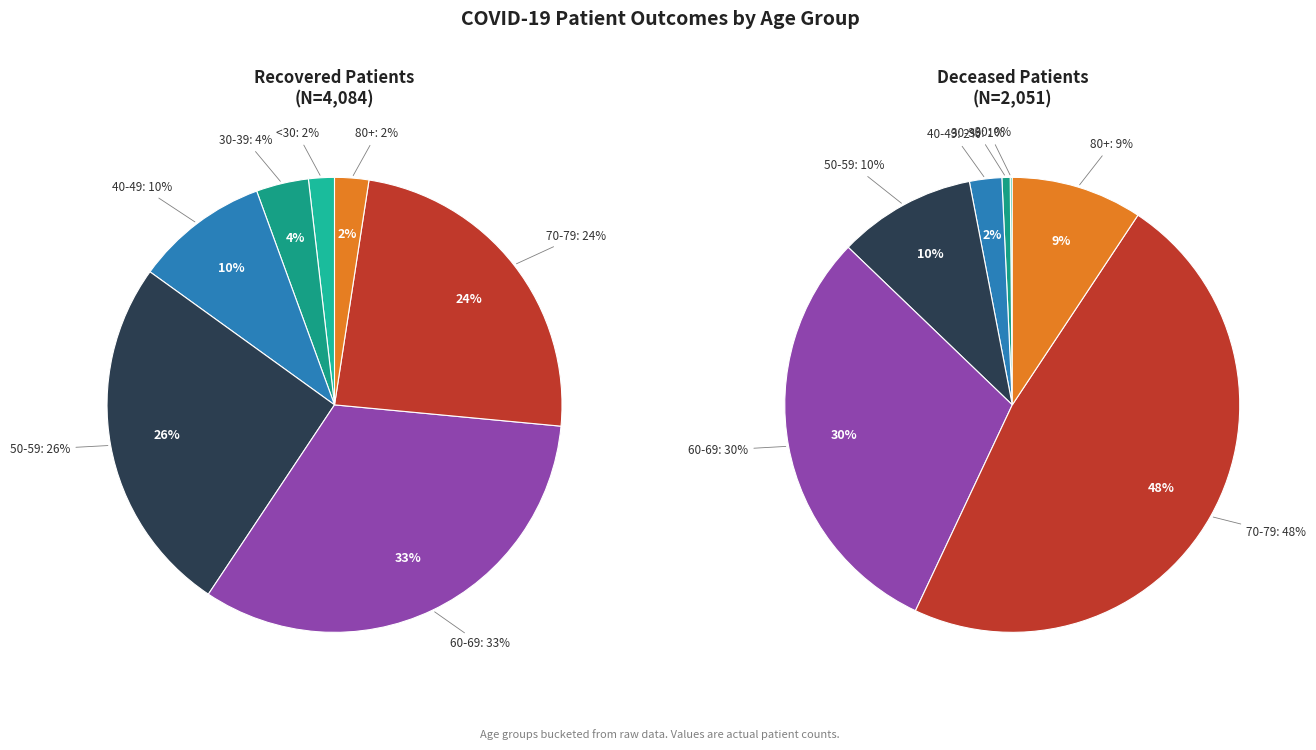

Does 60-64 account for over 50% of the chart?

No